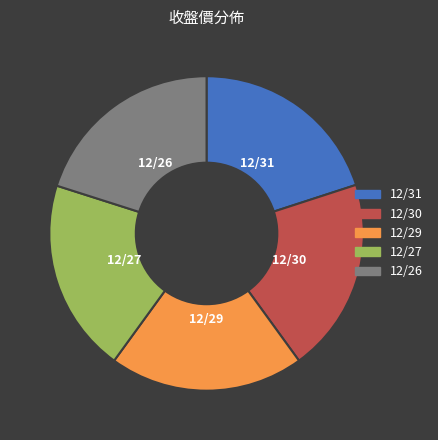

The 12/27 slice represents 6% of the pie. True or false?

False